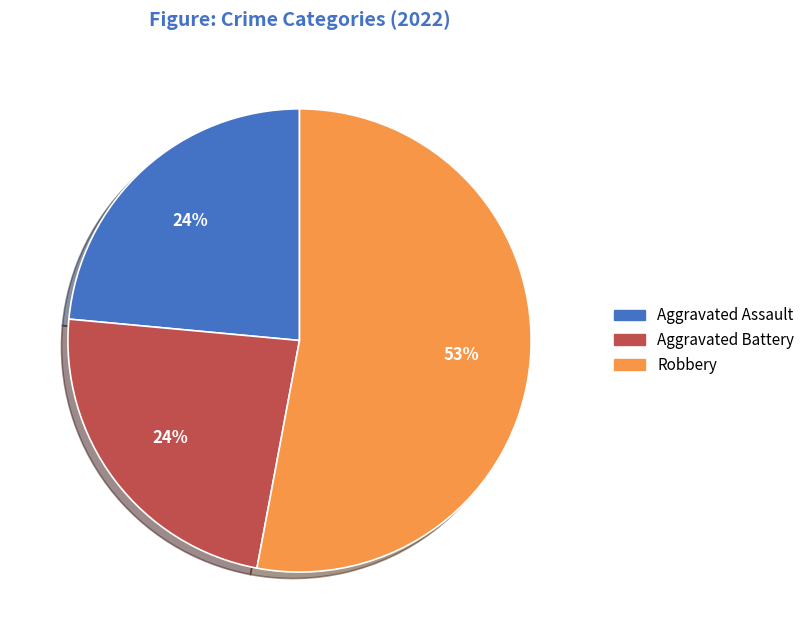

To the nearest percent, what is the average slice percentage?

33%